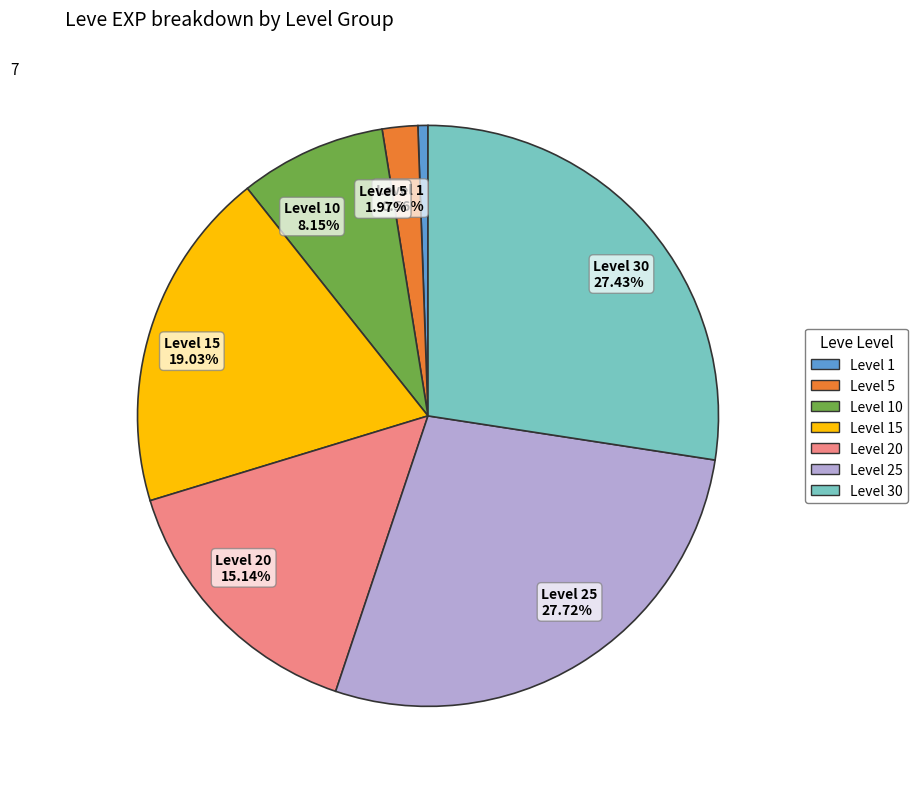

Approximately how many times larger is the value at Level 25 27.72% compared to Level 5 1.97%?

14.1